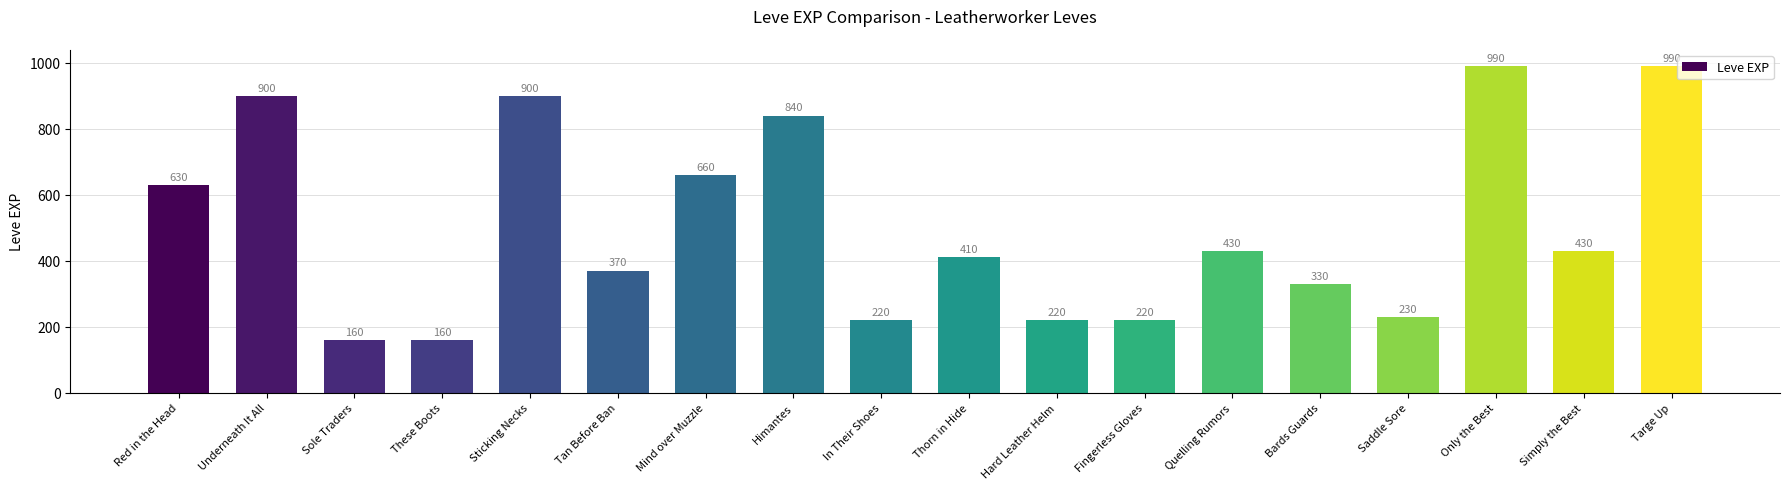

What position from the left is Thorn in Hide?

10